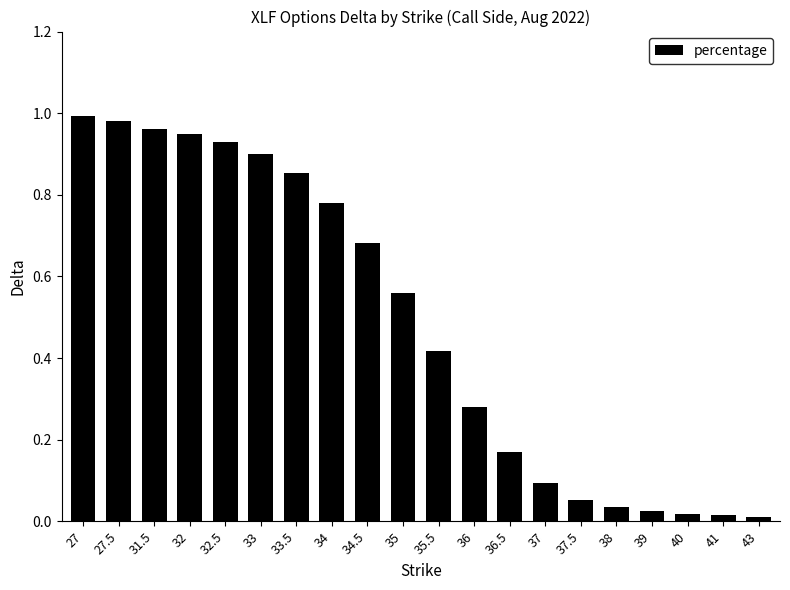

The chart shows a value of 0.0 at 38. True or false?

True